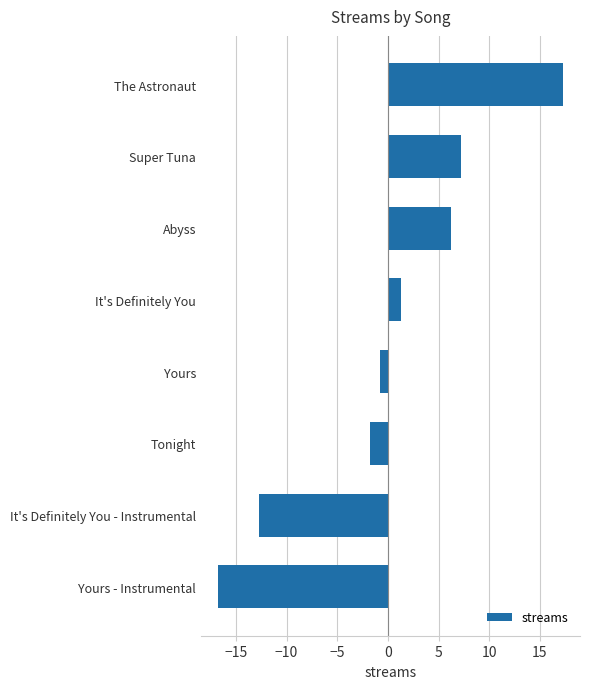

How many bars are there in total?

8